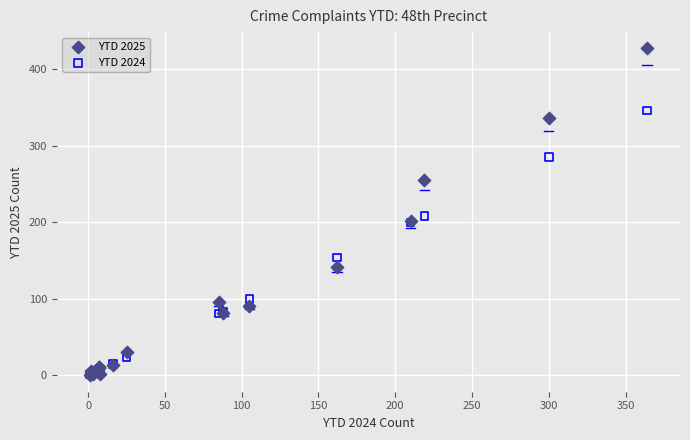

In the YTD 2025 series, what Y value is closest to 213?

202.0